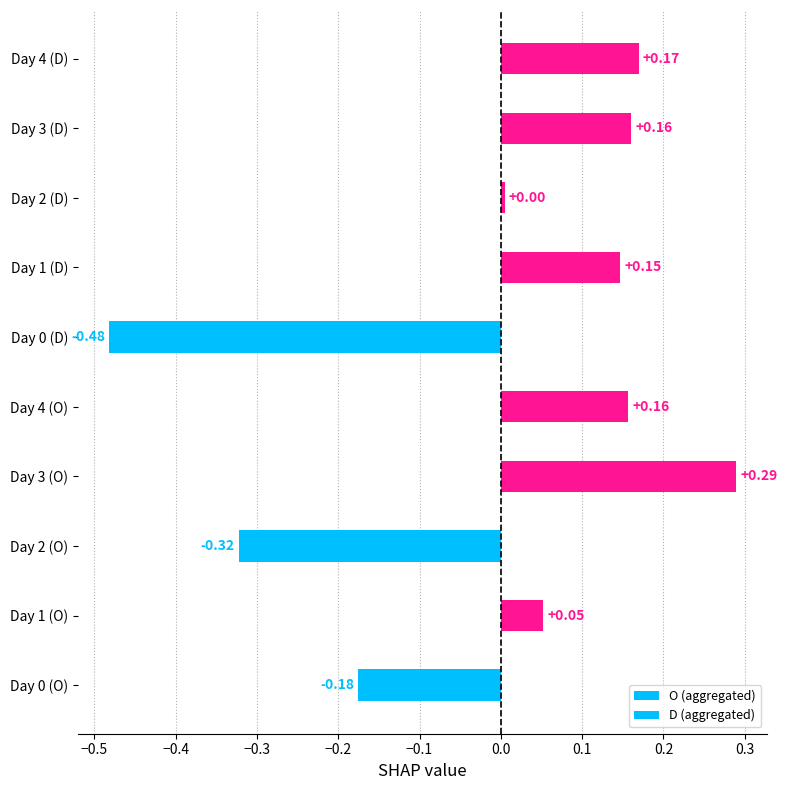

What is the greatest value displayed?

0.3